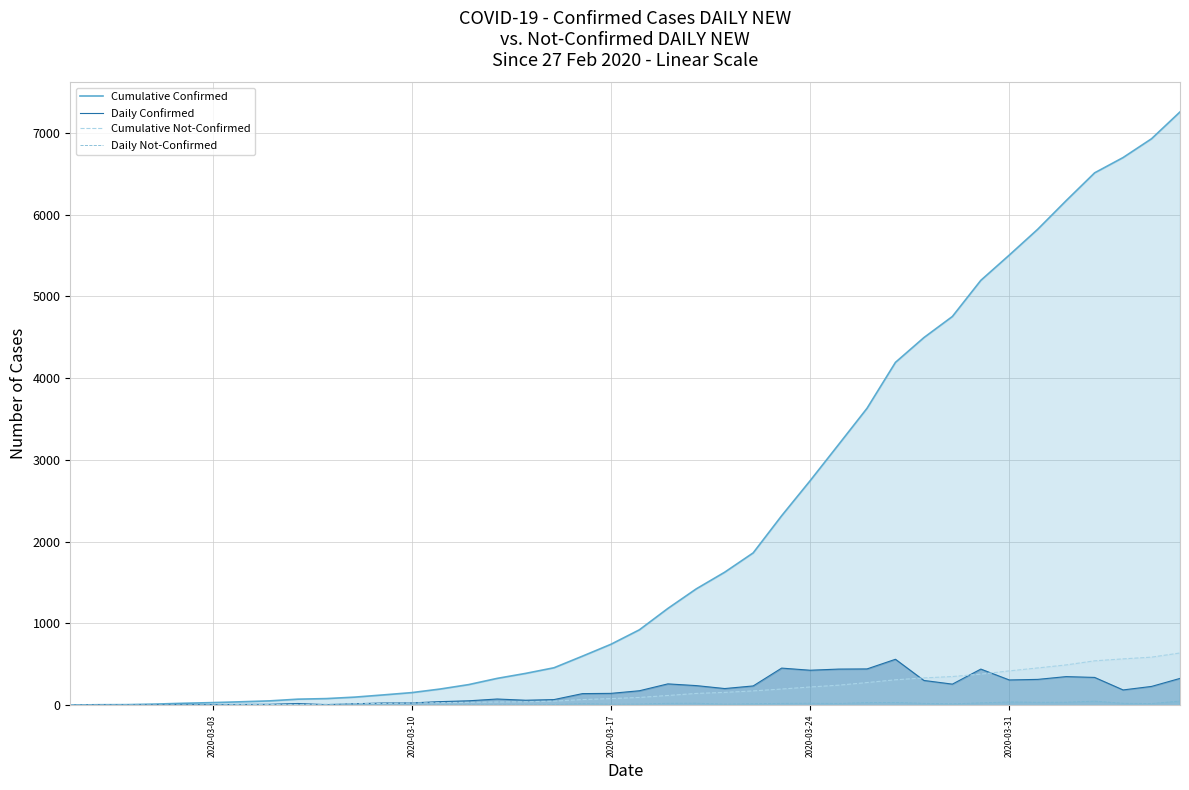

Which series has the largest total across all categories?

Cumulative Confirmed